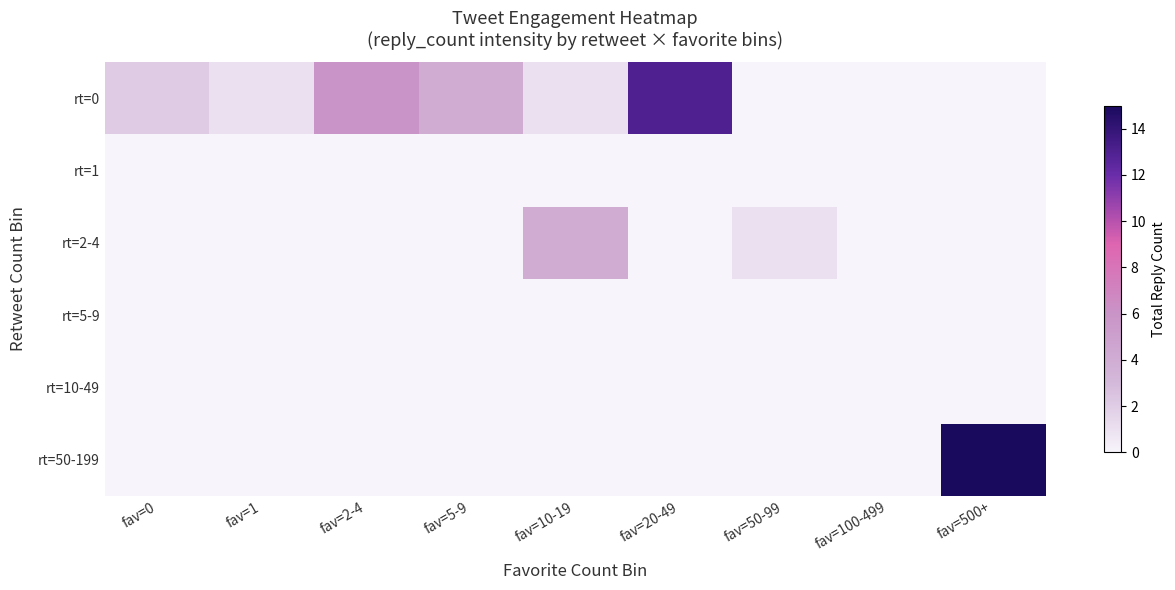

Reading left to right, extract all data points from this chart.

rt=0: fav=0=2	fav=1=1	fav=2-4=6	fav=5-9=4	fav=10-19=1	fav=20-49=13	fav=50-99=0	fav=100-499=0	fav=500+=0
rt=1: fav=0=0	fav=1=0	fav=2-4=0	fav=5-9=0	fav=10-19=0	fav=20-49=0	fav=50-99=0	fav=100-499=0	fav=500+=0
rt=2-4: fav=0=0	fav=1=0	fav=2-4=0	fav=5-9=0	fav=10-19=4	fav=20-49=0	fav=50-99=1	fav=100-499=0	fav=500+=0
rt=5-9: fav=0=0	fav=1=0	fav=2-4=0	fav=5-9=0	fav=10-19=0	fav=20-49=0	fav=50-99=0	fav=100-499=0	fav=500+=0
rt=10-49: fav=0=0	fav=1=0	fav=2-4=0	fav=5-9=0	fav=10-19=0	fav=20-49=0	fav=50-99=0	fav=100-499=0	fav=500+=0
rt=50-199: fav=0=0	fav=1=0	fav=2-4=0	fav=5-9=0	fav=10-19=0	fav=20-49=0	fav=50-99=0	fav=100-499=0	fav=500+=15